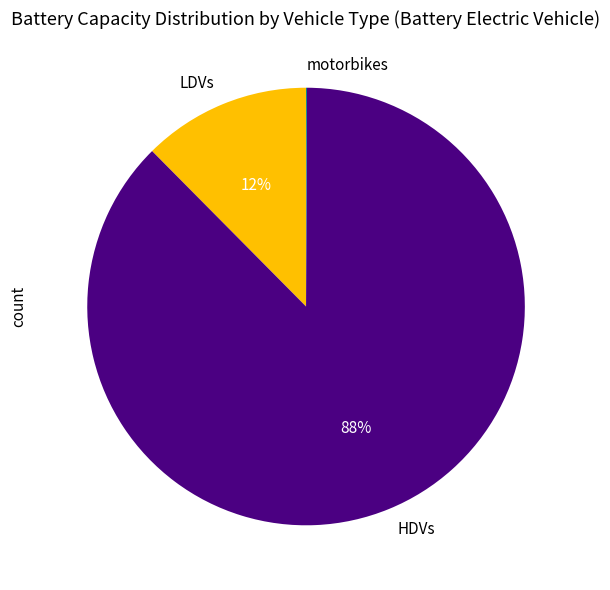

What is the majority slice?

HDVs